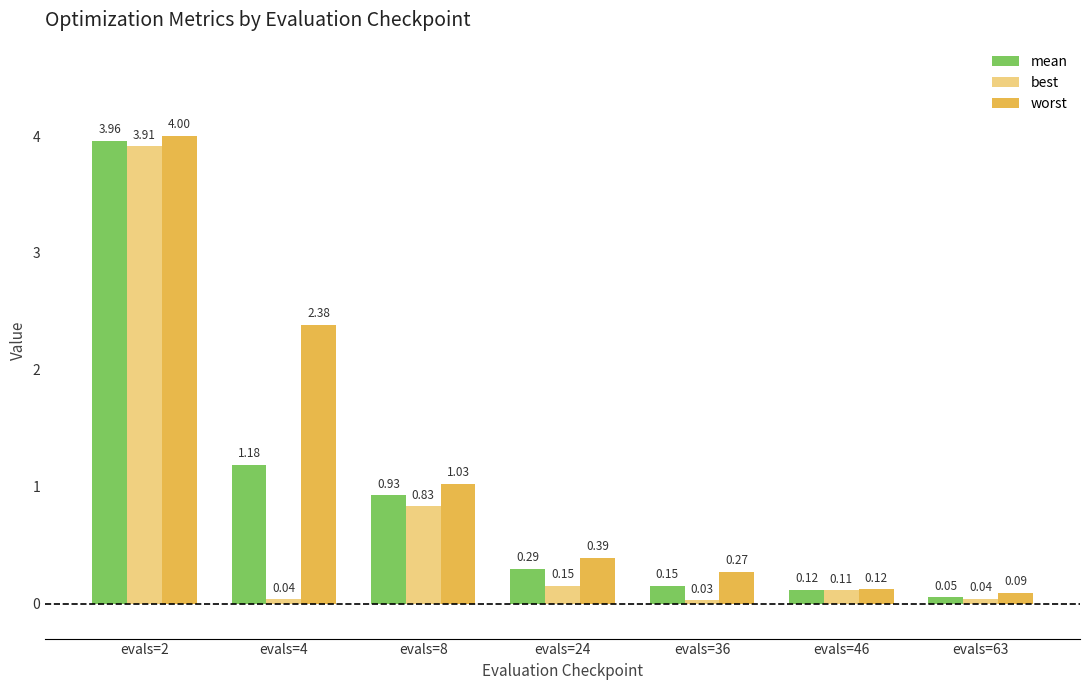

What is the difference between the second highest and minimum values in the worst series?

2.3